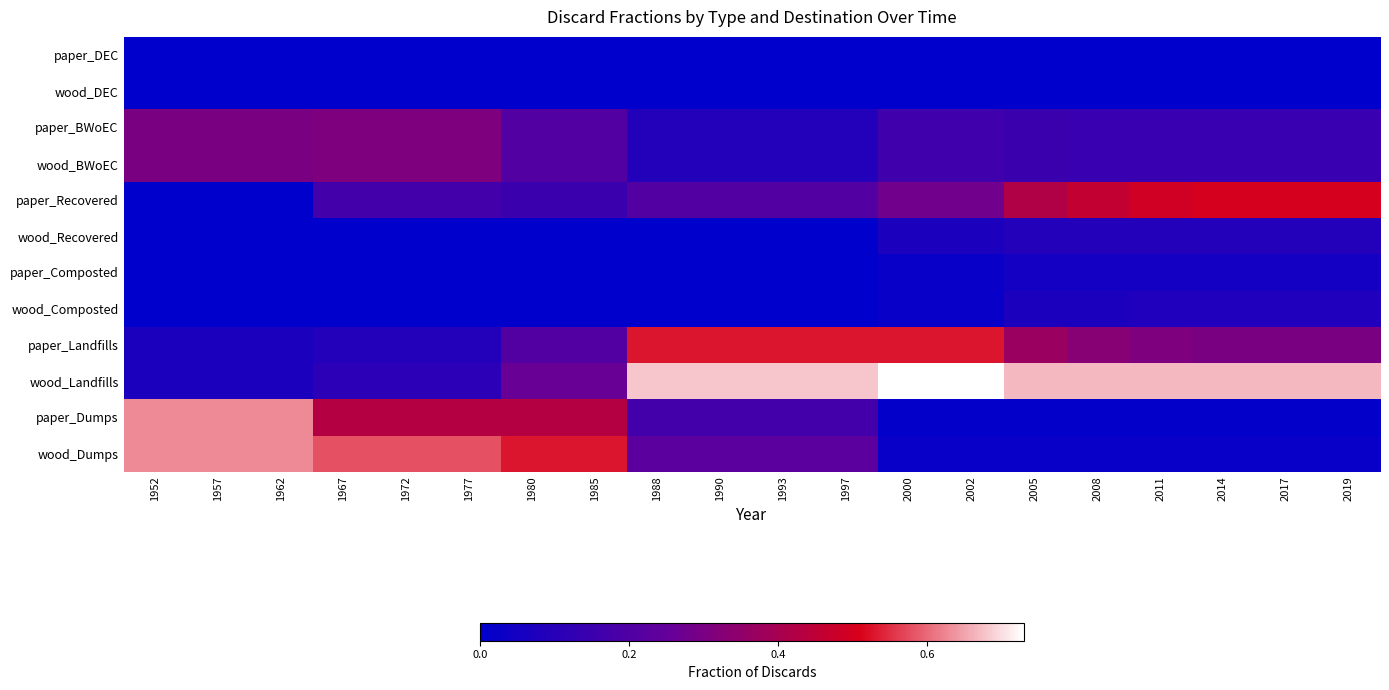

Which series changed the most between 1957 and 2008?

paper_Dumps